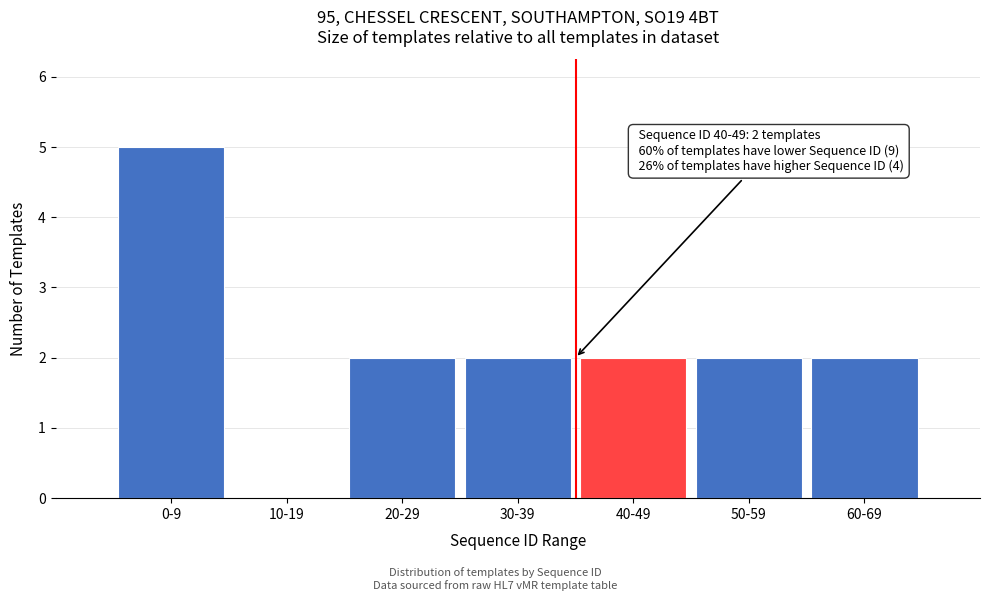

Reading right to left, what are all the values shown in this chart?

60-69=2	50-59=2	40-49=2	30-39=2	20-29=2	10-19=0	0-9=5